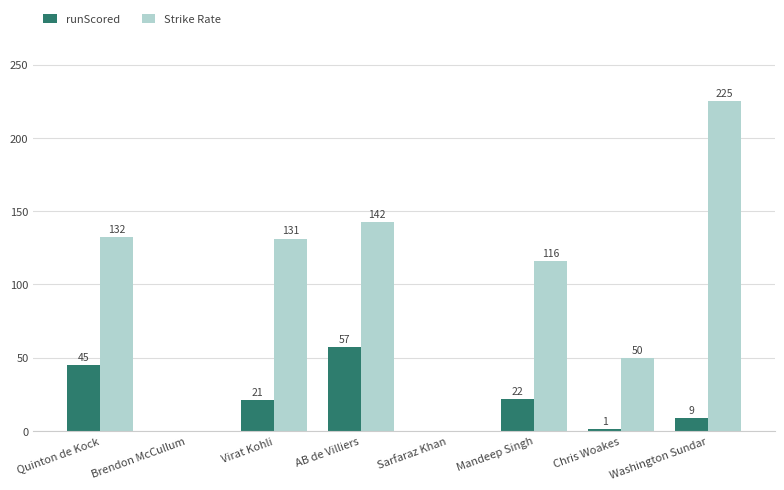

What is the sum of the Strike Rate values at Sarfaraz Khan and Washington Sundar?

225.0